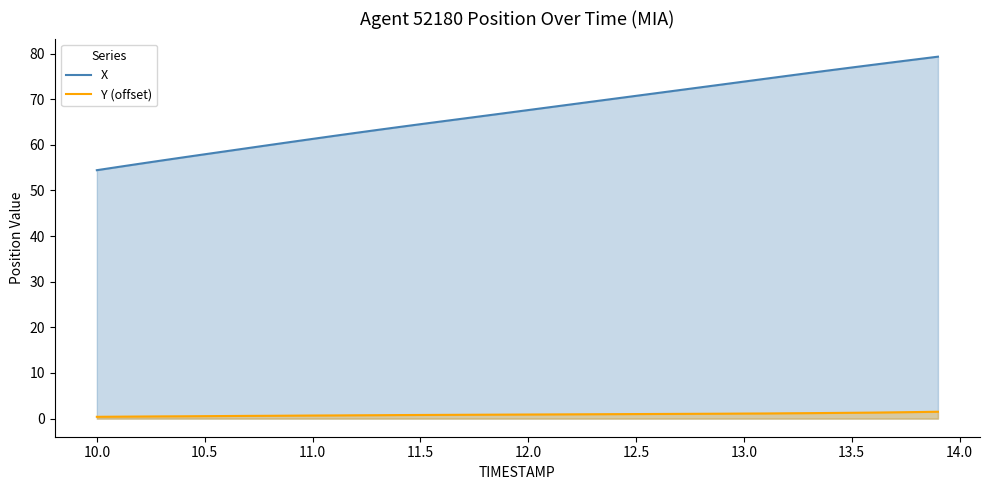

What is the difference between the second highest and second lowest values in the X series?

23.6